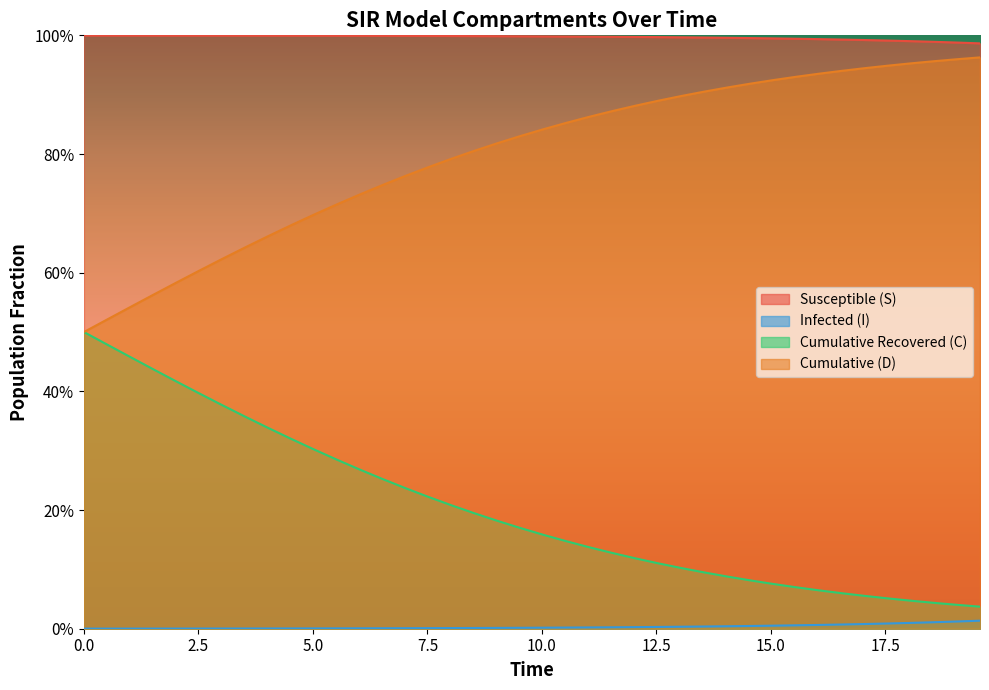

True or false: C and D intersect in this chart.

False